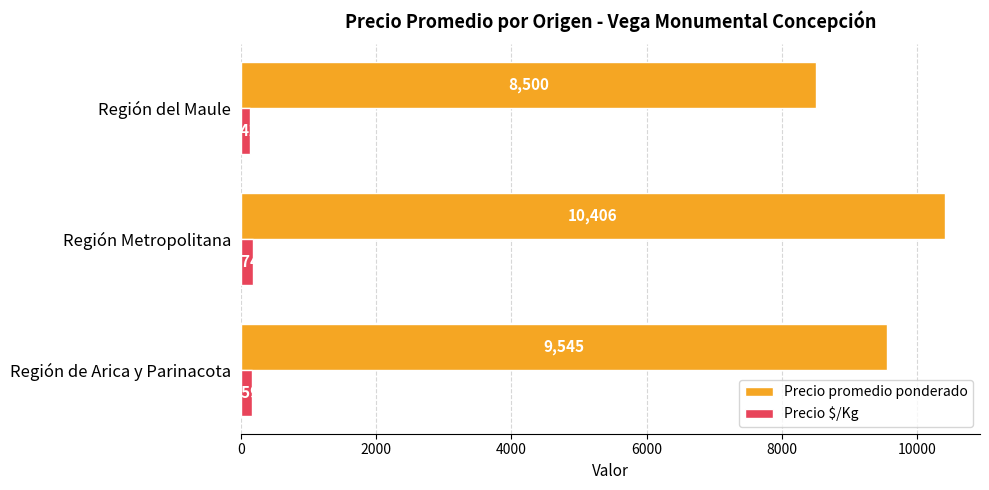

Read the Precio $/Kg value at Región de Arica y Parinacota.

159